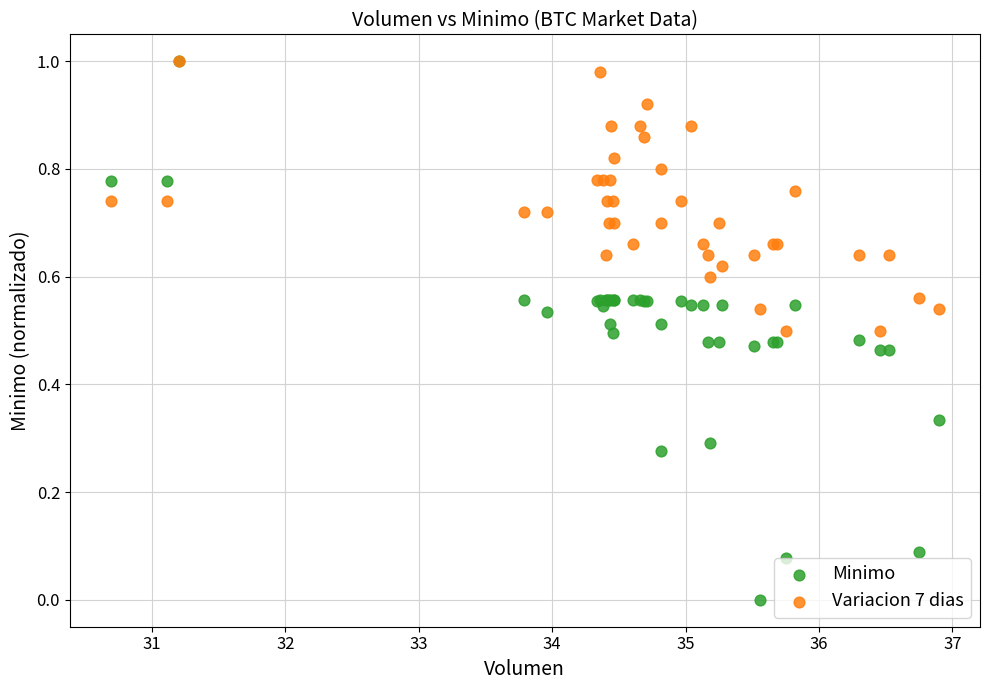

Which series reaches the minimum Y coordinate?

Minimo